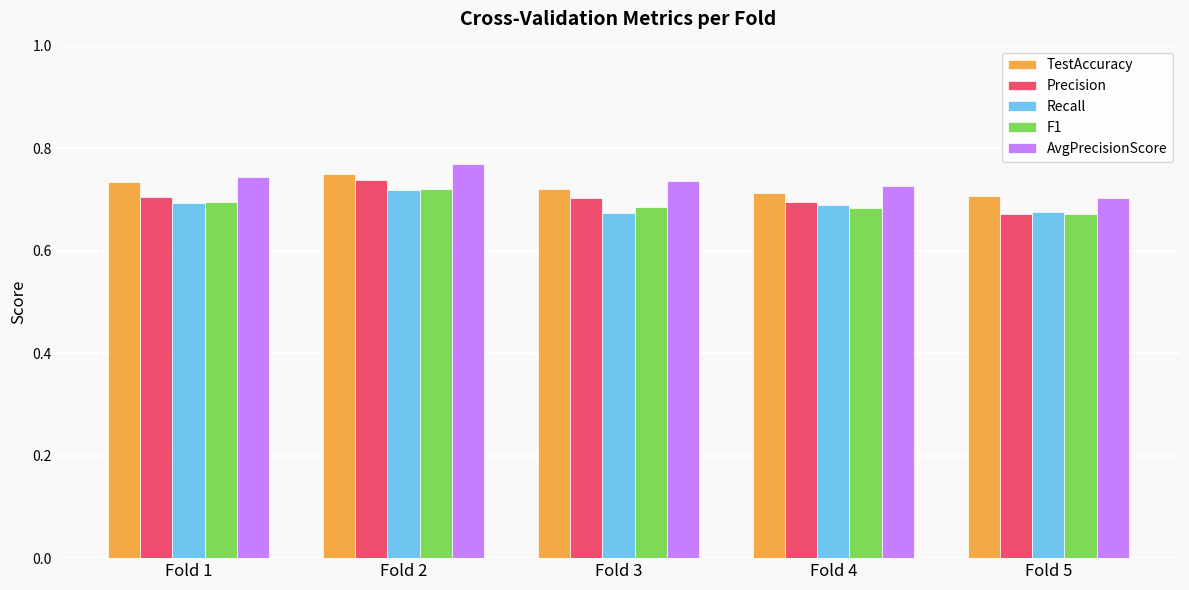

Which category has the highest value in the F1 series?

Fold 2